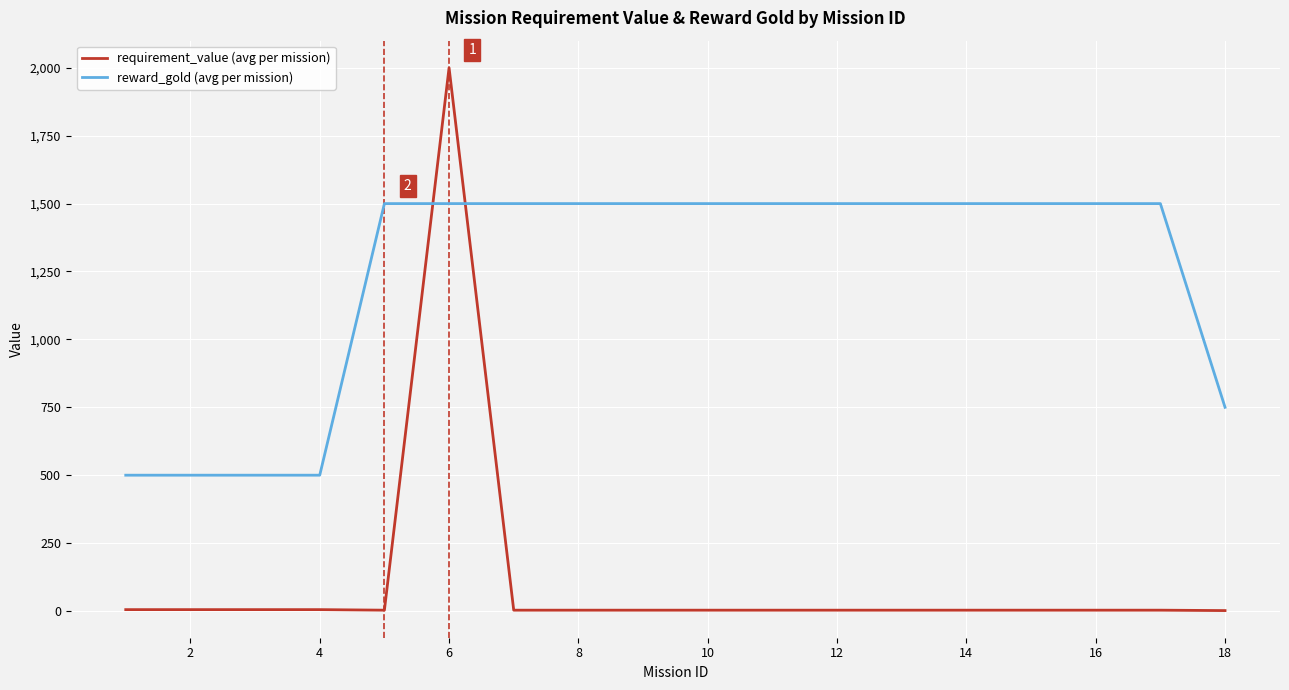

Which series has the largest total across all categories?

reward_gold (avg per mission)